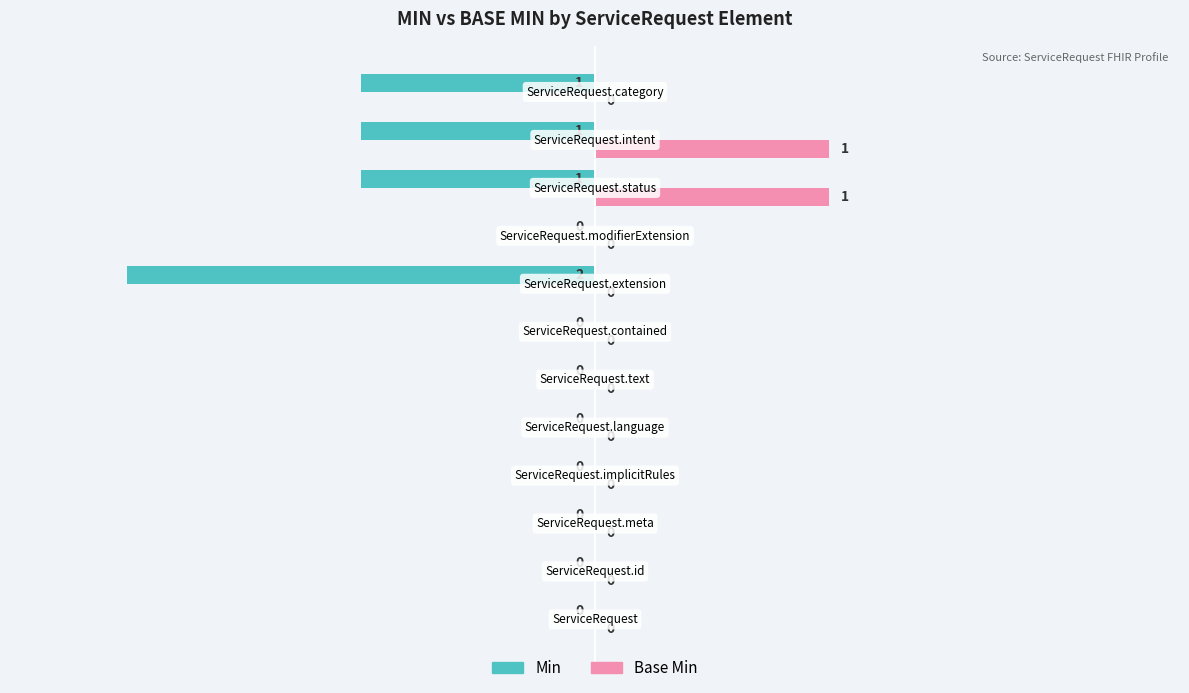

What are all the series names shown in the legend?

Min, Base Min